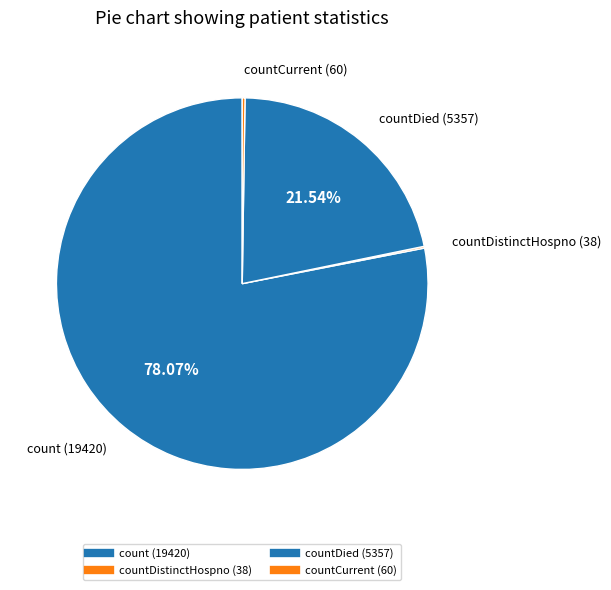

Which slice represents more than half of the pie?

count